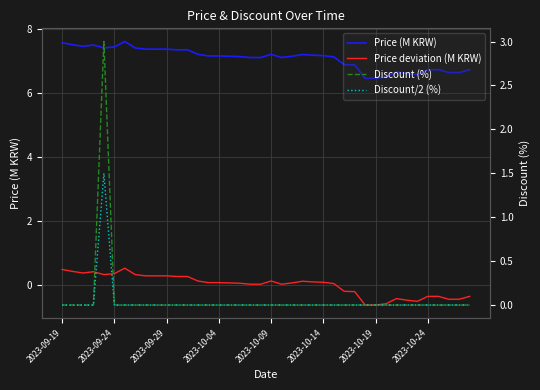

What is the greatest value displayed?

7.6